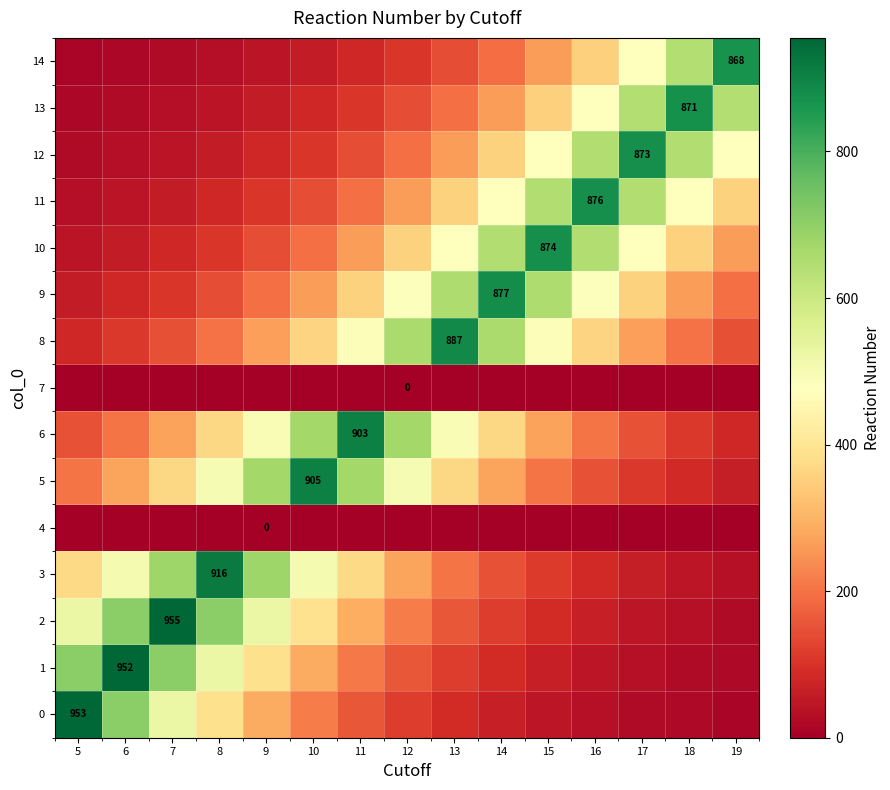

What is the difference between the 0 values at 17 and 13?

60.4